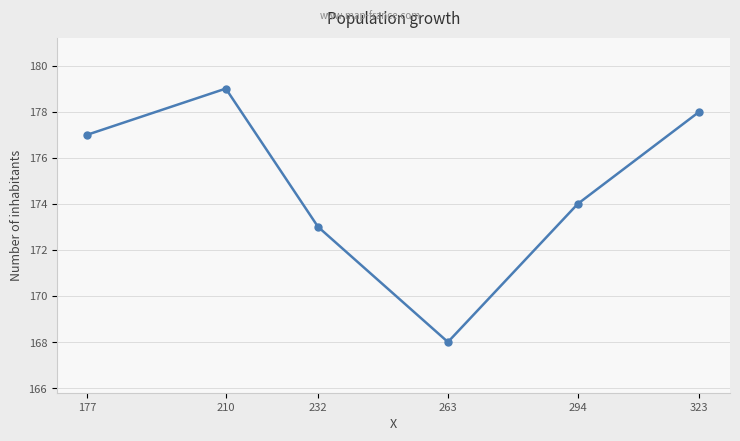

How many points are higher than both their immediate neighbors (excluding endpoints)?

1